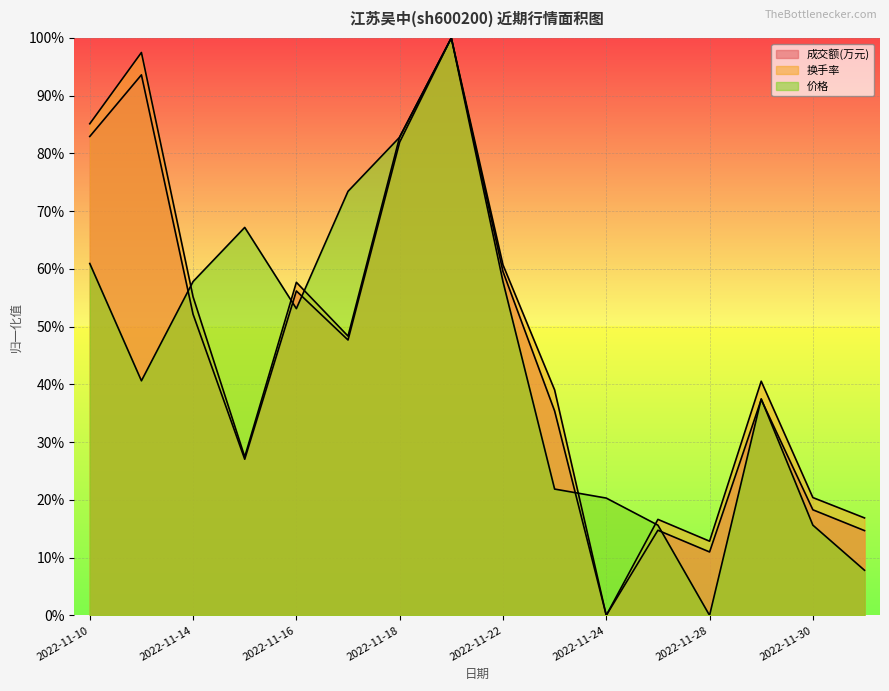

Between 2022-11-18 and 2022-11-16, which is larger?

2022-11-18